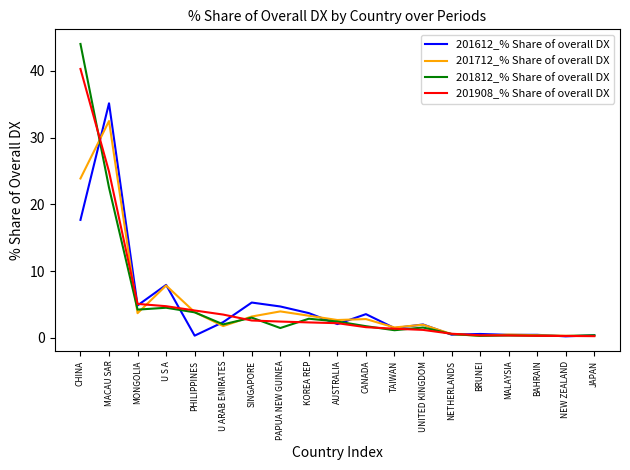

True or false: 201612_% Share of overall DX has a value of 2.0 at UNITED KINGDOM.

True